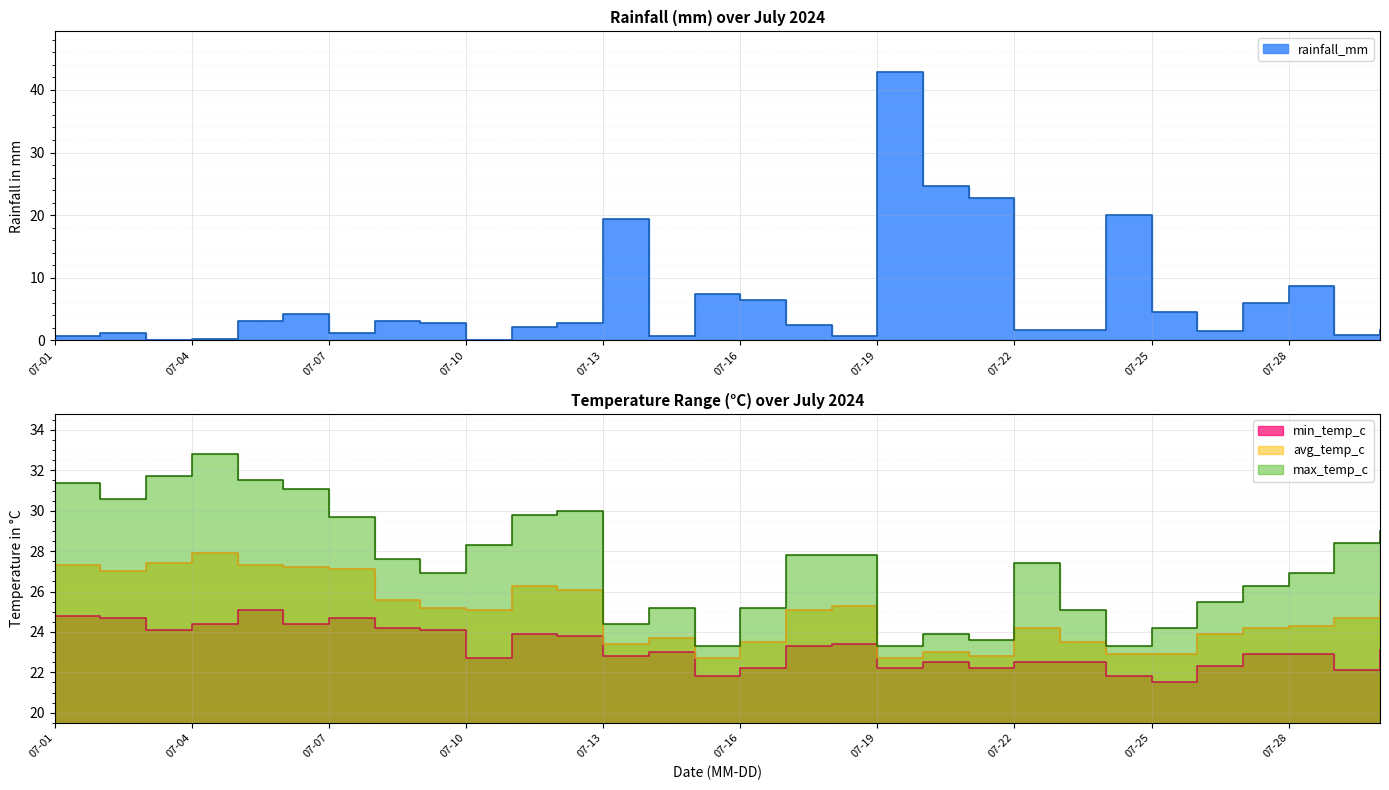

True or false: avg_temp_c has a value of 26.3 at 2024-07-11.

True